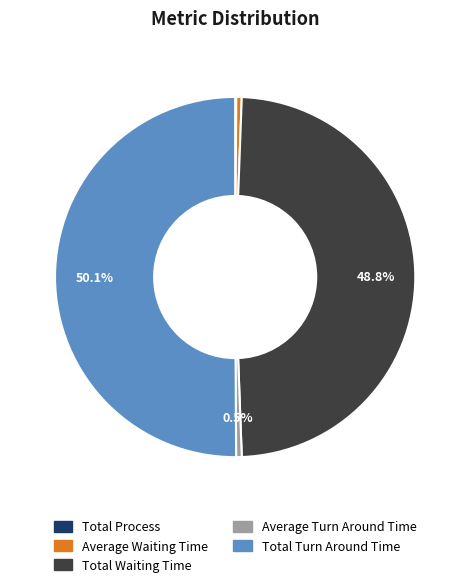

Which category has the biggest portion of the pie?

Total Turn Around Time